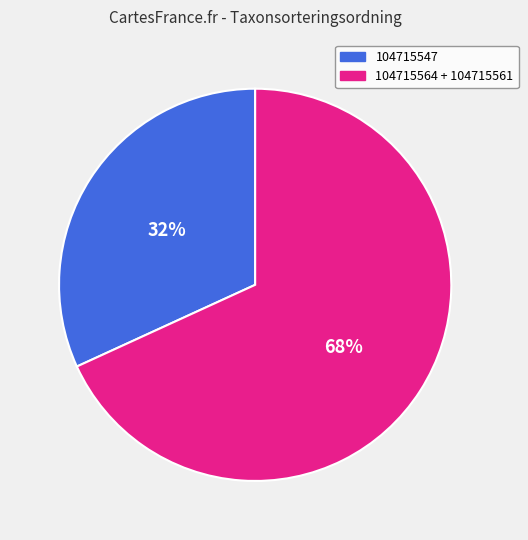

To the nearest percent, what is the difference between the largest and smallest slice percentages?

36%